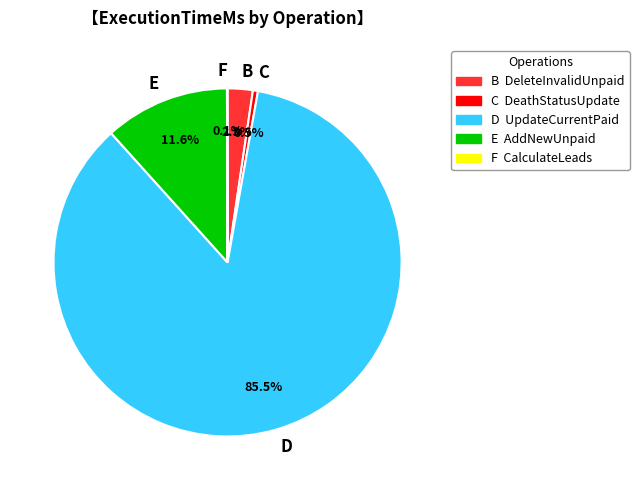

What portion of the pie excludes E?

88.4%